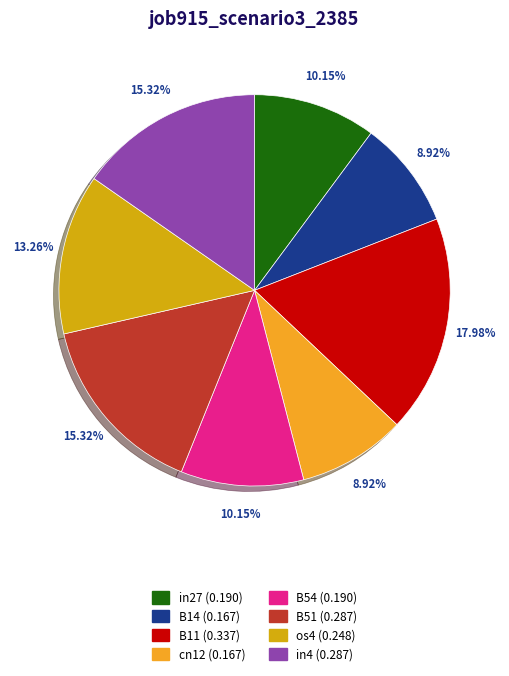

What percentage is the in4 slice, to the nearest percent?

15%